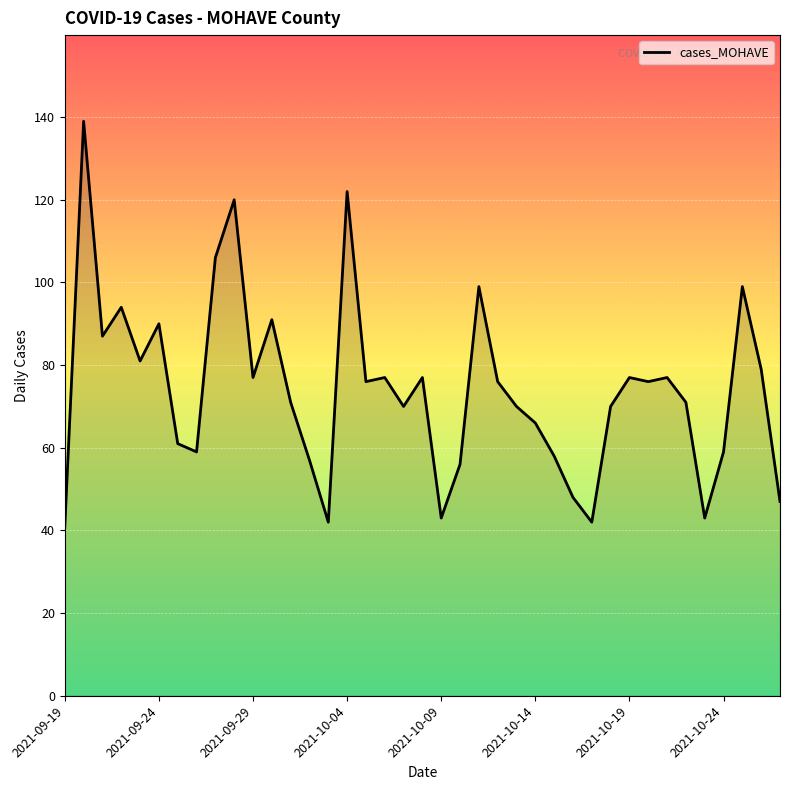

How many distinct data groups are displayed?

1